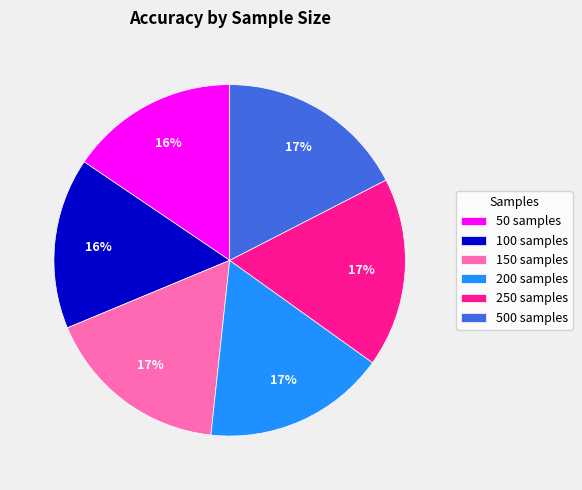

Is there any slice that represents more than half of the pie?

No